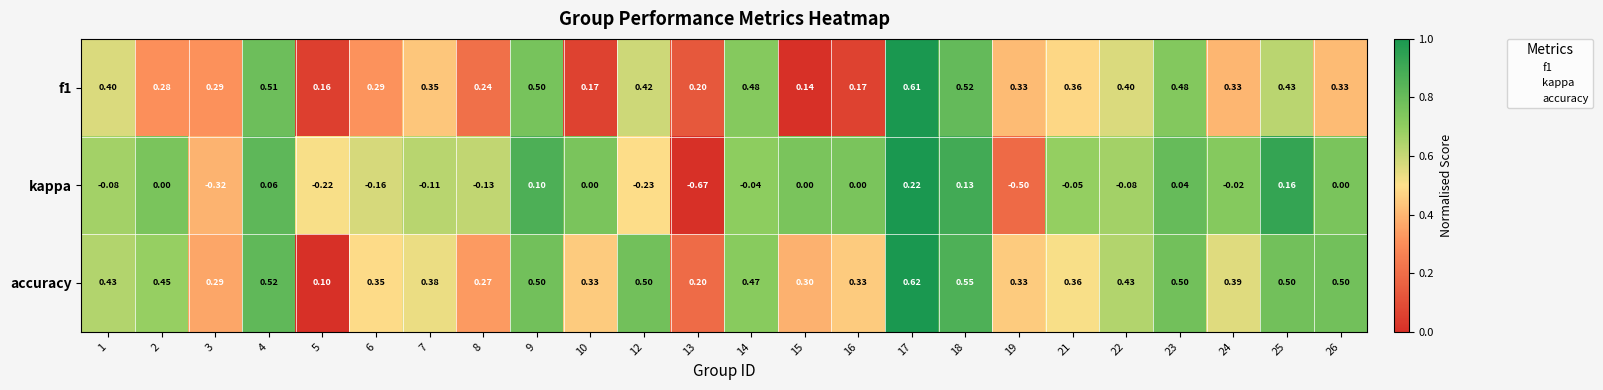

Which series has the widest spread of values?

kappa